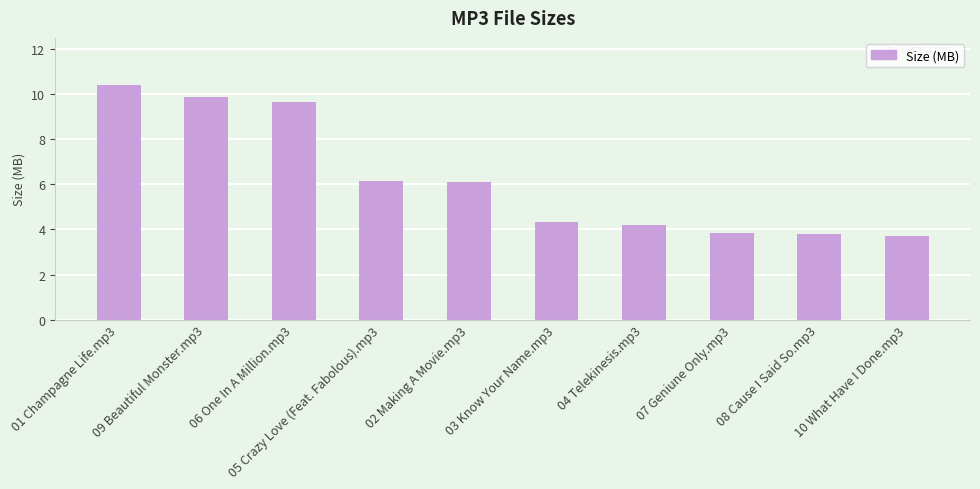

Which category has the highest value across all series?

01 Champagne Life.mp3